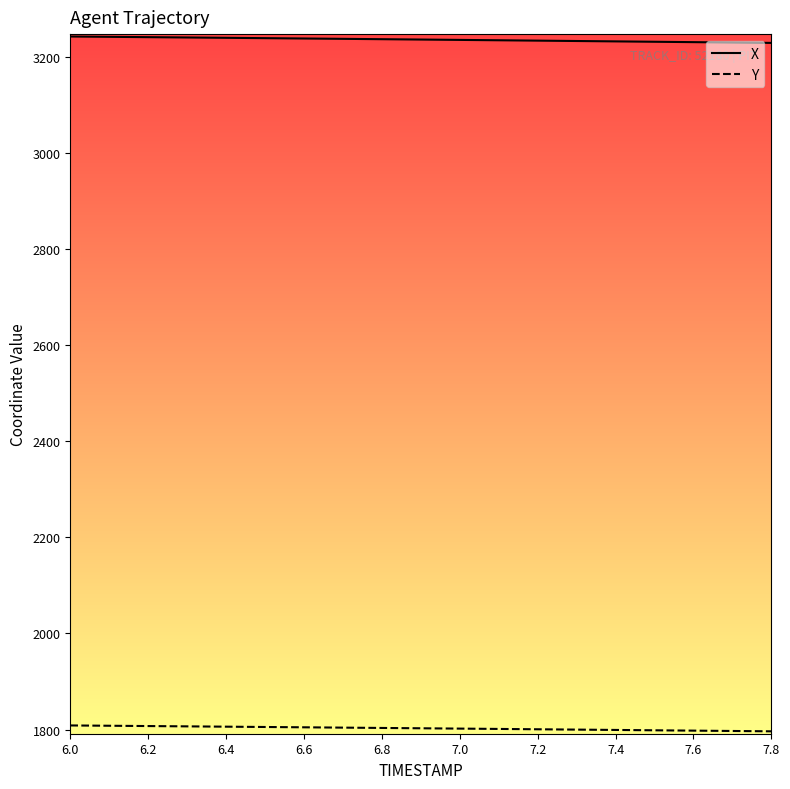

Which series has the largest total across all categories?

X